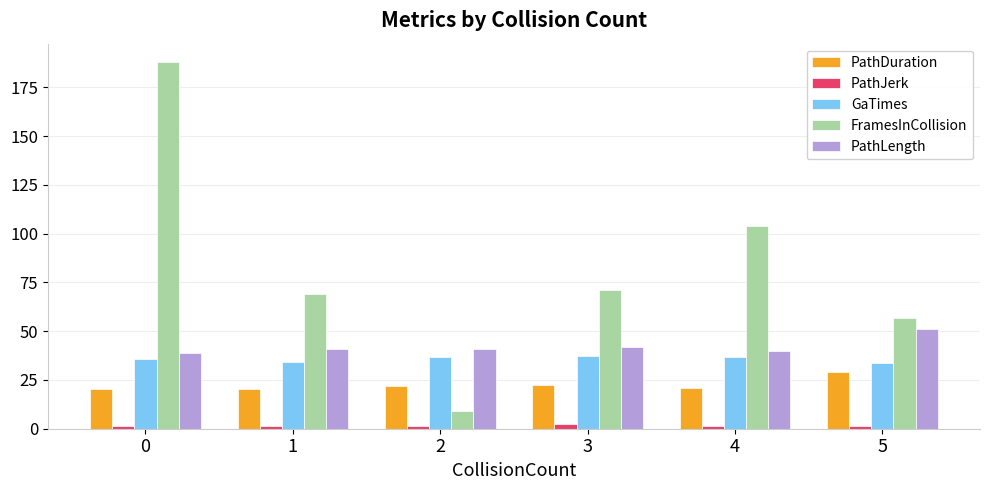

Rank the series by their maximum value, from lowest to highest.

PathJerk, PathDuration, GaTimes, PathLength, FramesInCollision